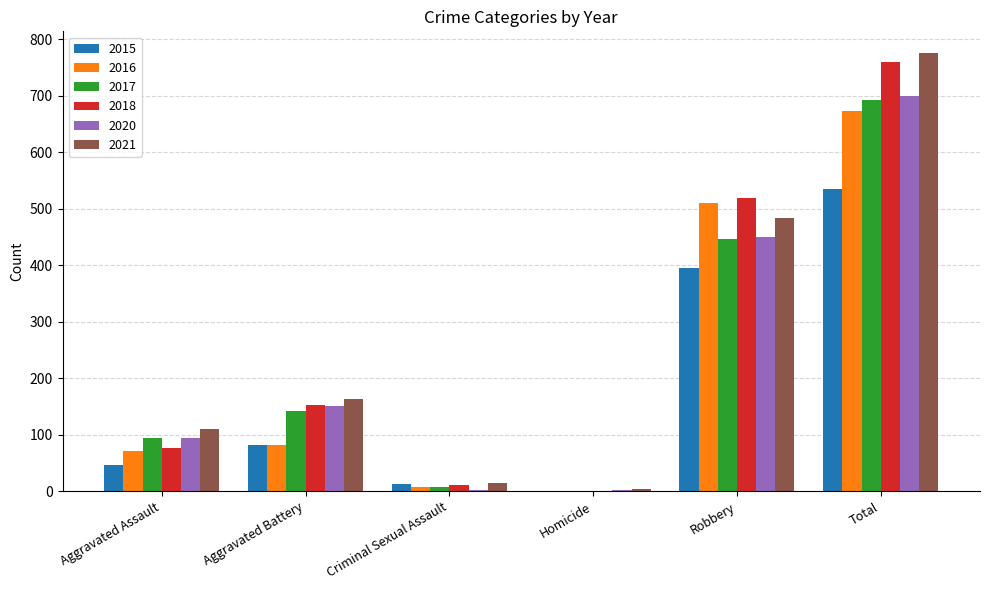

Where is 2016 nearest to the value 336?

Robbery